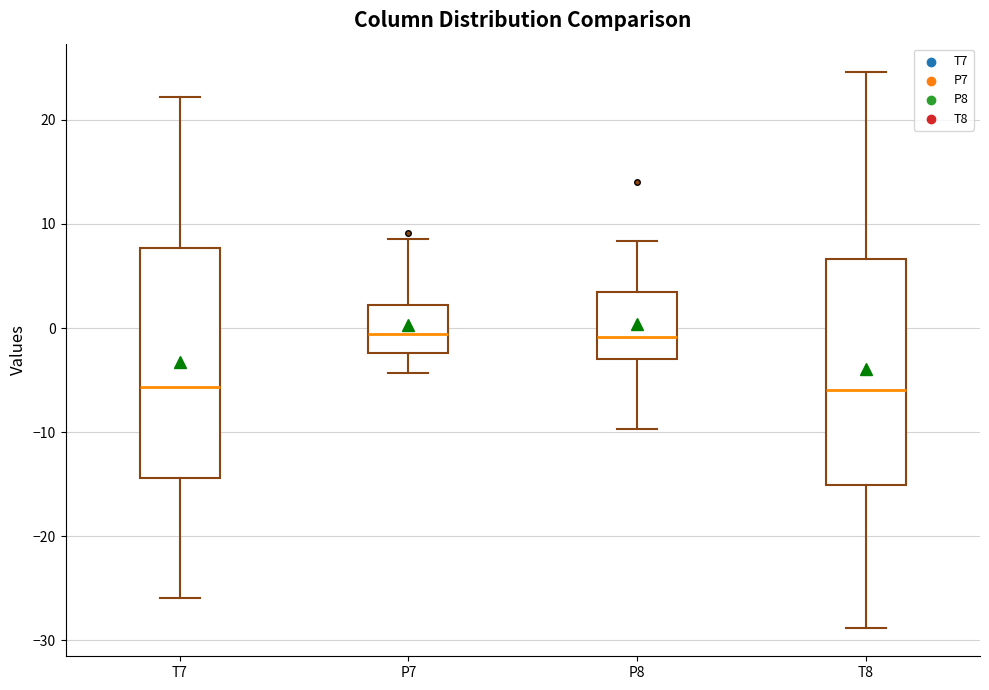

Reading left to right, read every box against the y-axis: the position of its median line, the range the box covers, and the ends of its whiskers. The values are not printed on the chart, so give them approximately, as read against the axis.

T7: median -6, box -14 to 8, whiskers -26 to 22
P7: median -1, box -2 to 2, whiskers -4 to 9
P8: median -1, box -3 to 3, whiskers -10 to 8
T8: median -6, box -15 to 7, whiskers -29 to 25